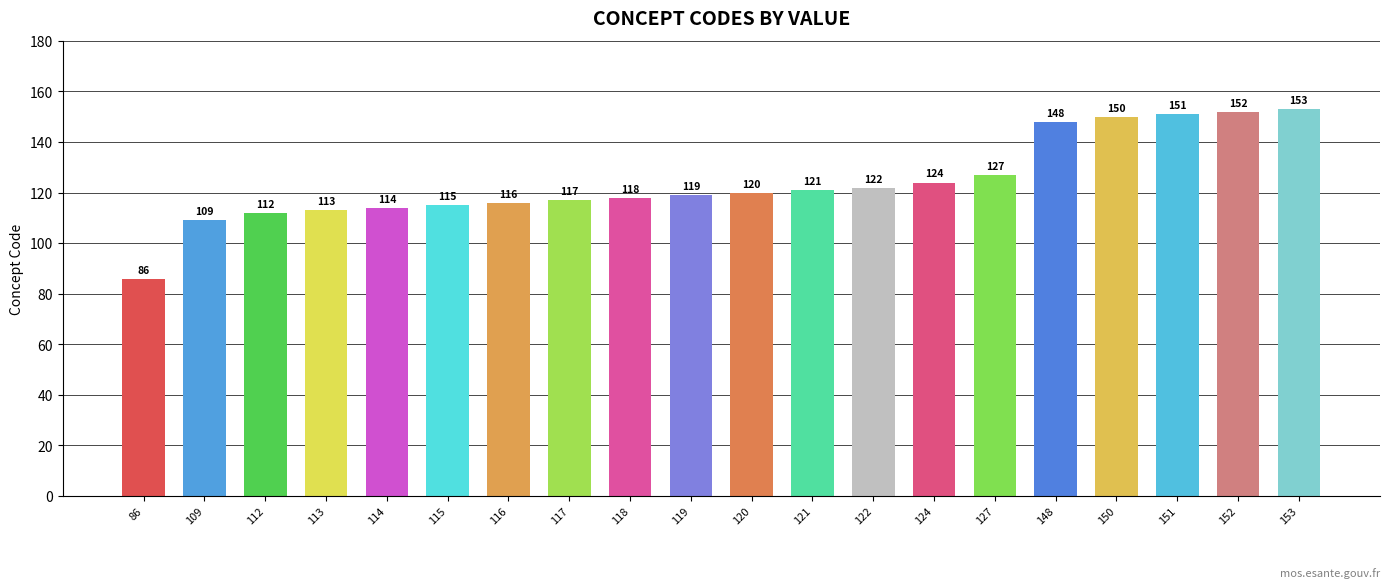

The value at 122 is 207. True or false?

False